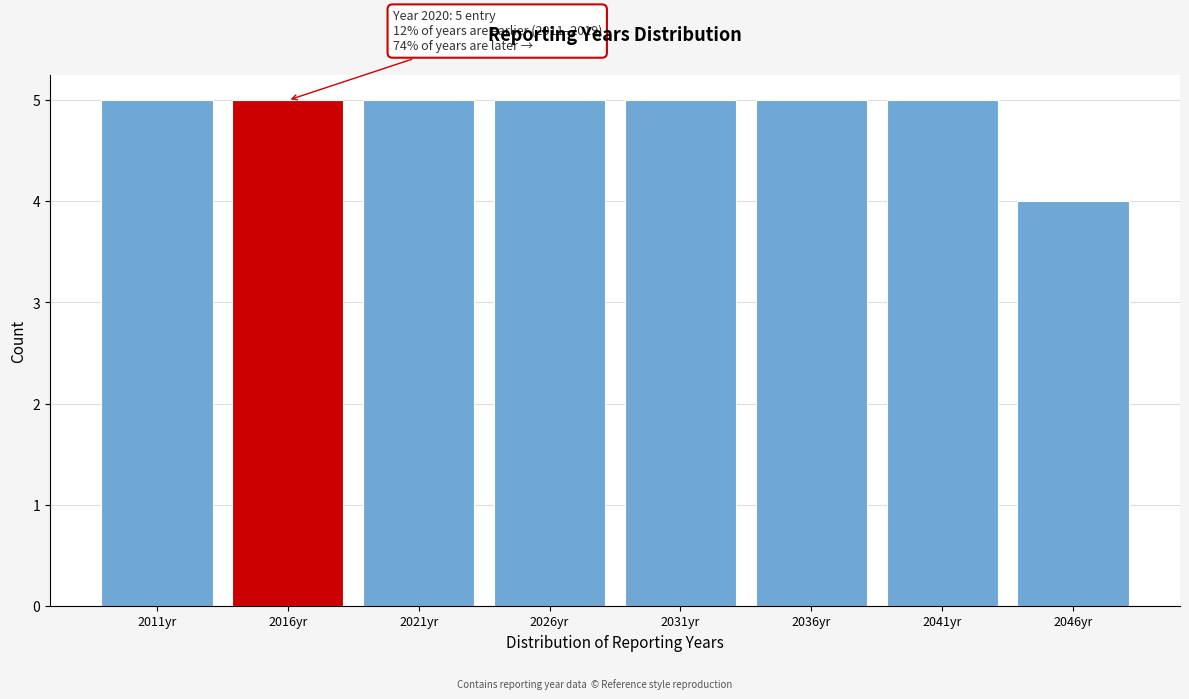

Reading left to right, extract all data points from this chart.

5	5	5	5	5	5	5	4